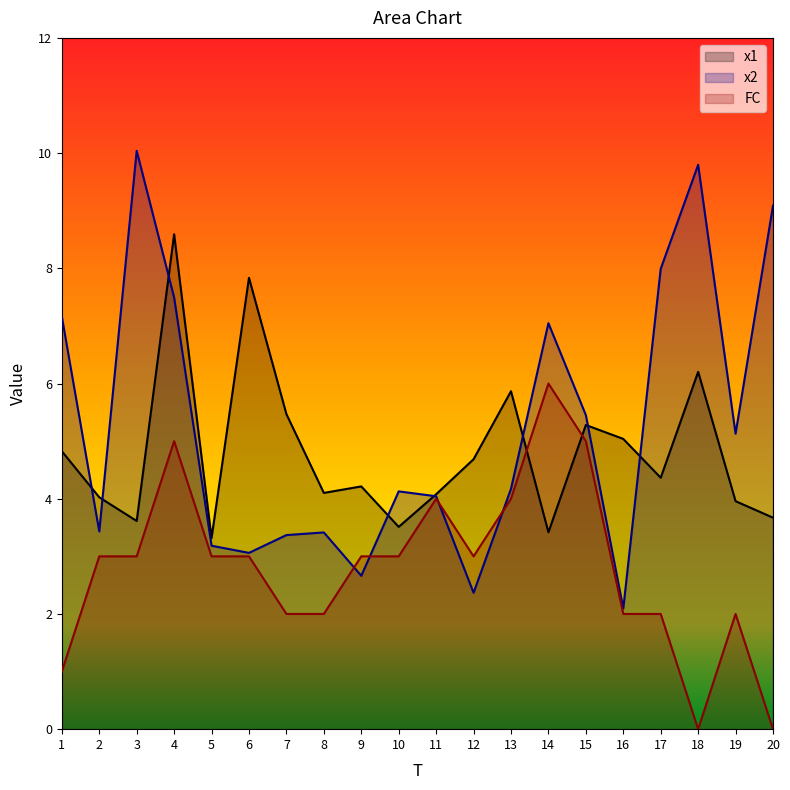

True or false: x2 has more than 0 points higher than both neighbors.

True